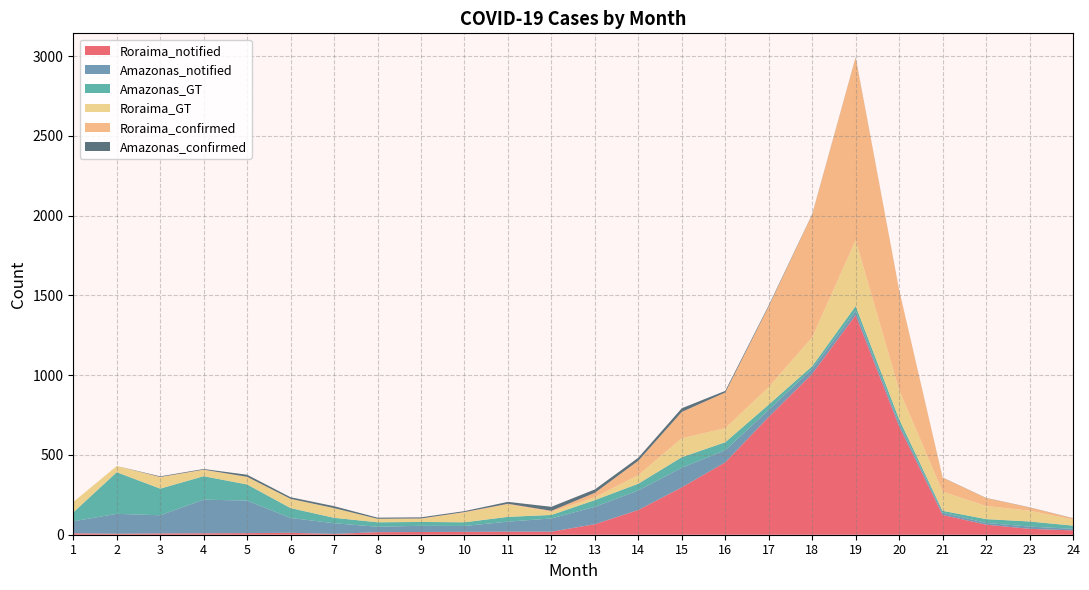

Reading left to right, extract all data points from this chart.

Roraima_notified: 9	6	8	9	10	12	5	16	17	18	19	19	66	155	297	454	739	1009	1377	679	124	63	37	27
Amazonas_notified: 75	125	114	211	204	93	67	34	39	37	63	83	109	123	123	76	45	31	26	19	14	11	14	10
Amazonas_GT: 56	261	167	147	101	62	34	28	24	23	30	22	42	42	66	50	32	17	31	27	12	24	32	20
Roraima_GT: 65	39	71	39	47	57	61	21	20	61	79	20	18	54	119	88	110	181	413	183	120	82	68	38
Roraima_confirmed: 0	0	2	2	1	1	0	1	2	3	3	6	28	90	165	224	506	770	1145	626	88	50	20	8
Amazonas_confirmed: 0	0	4	4	13	10	12	7	7	6	12	25	21	19	23	10	6	2	2	1	1	1	1	1